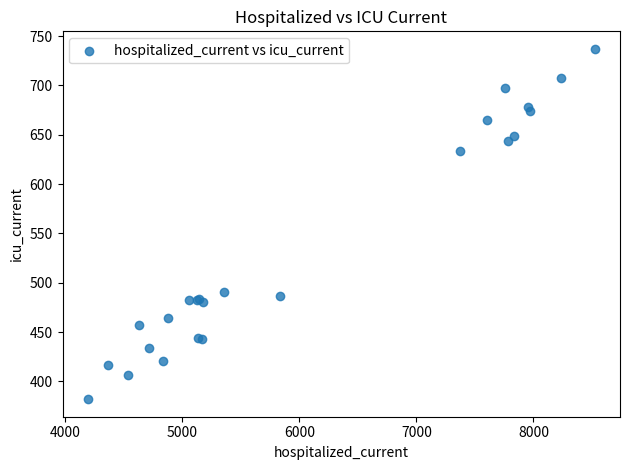

What Y value in the scatter plot is closest to 559?

491